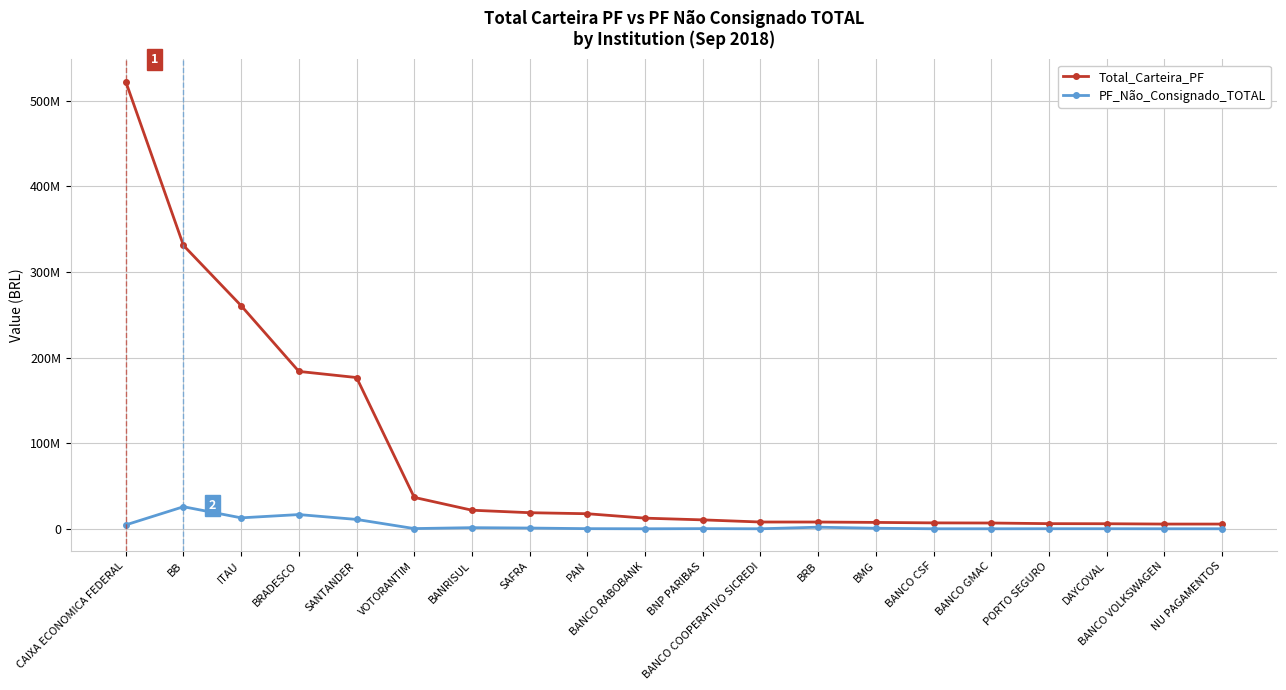

At which category is the sum across all series the highest?

CAIXA ECONOMICA FEDERAL